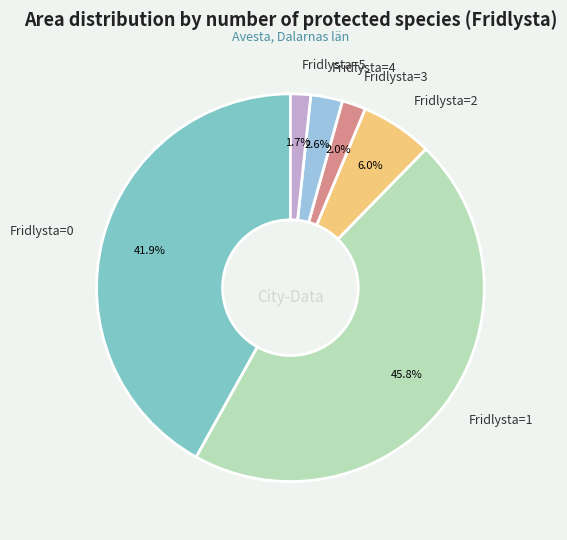

Does Fridlysta=0 account for over 50% of the chart?

No